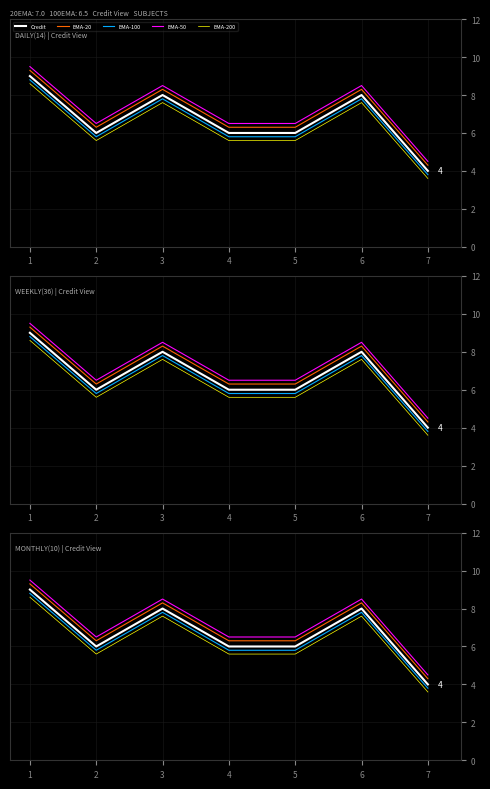

What is the sum of all Credit values?

47.0